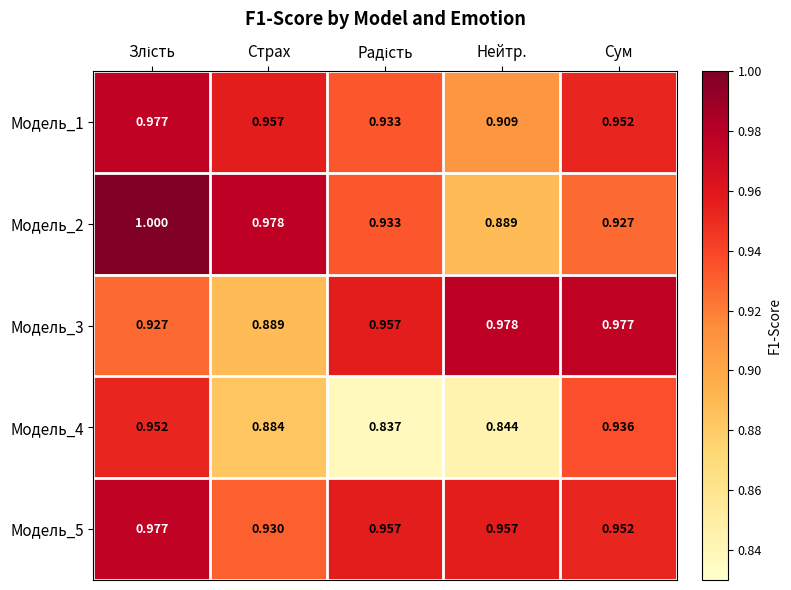

At which label is Модель_1 closest to 0?

Нейтр.